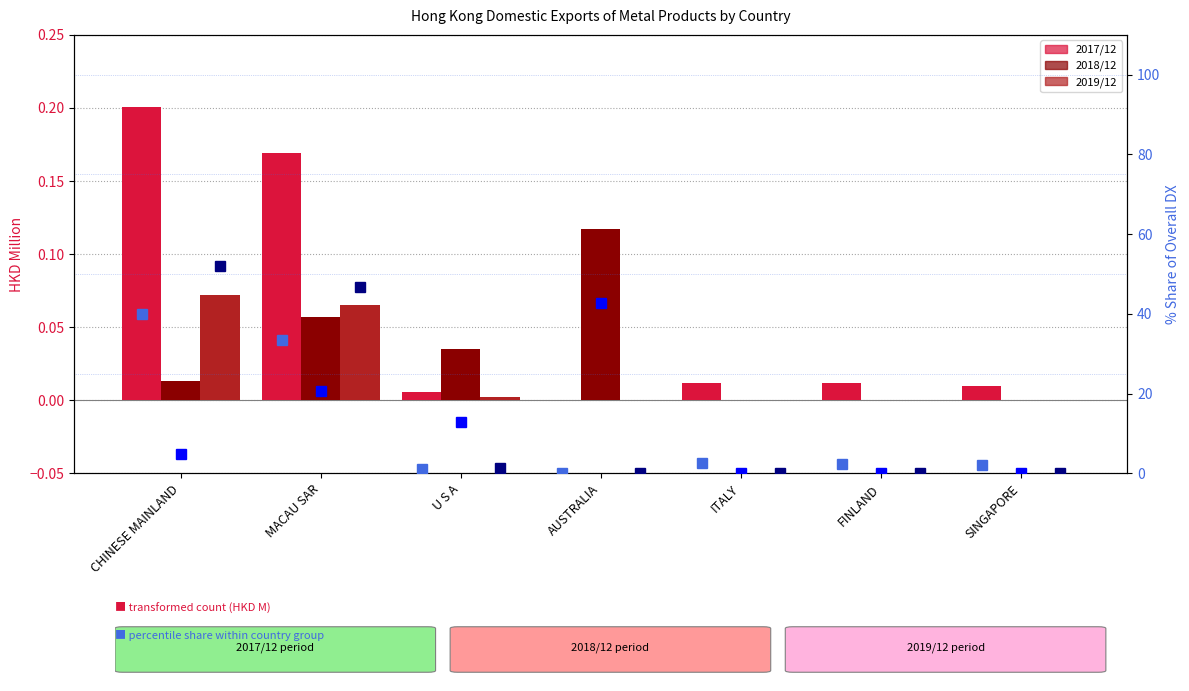

How many values in the 201712 (HKD M) series exceed 0?

6